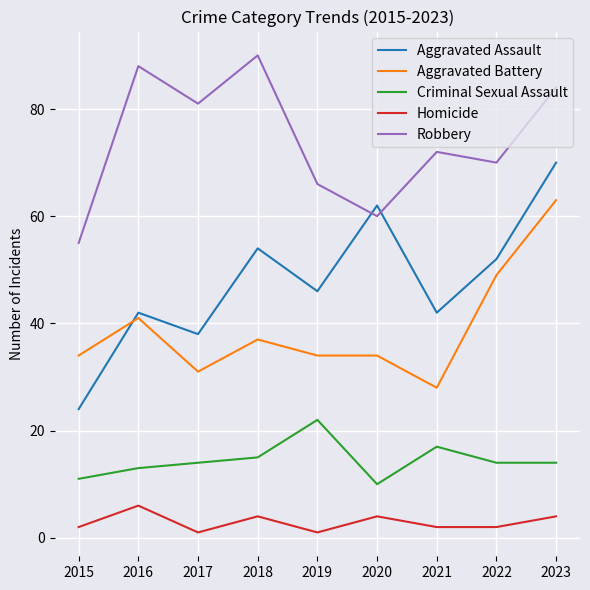

At how many categories does at least one series exceed 25?

9